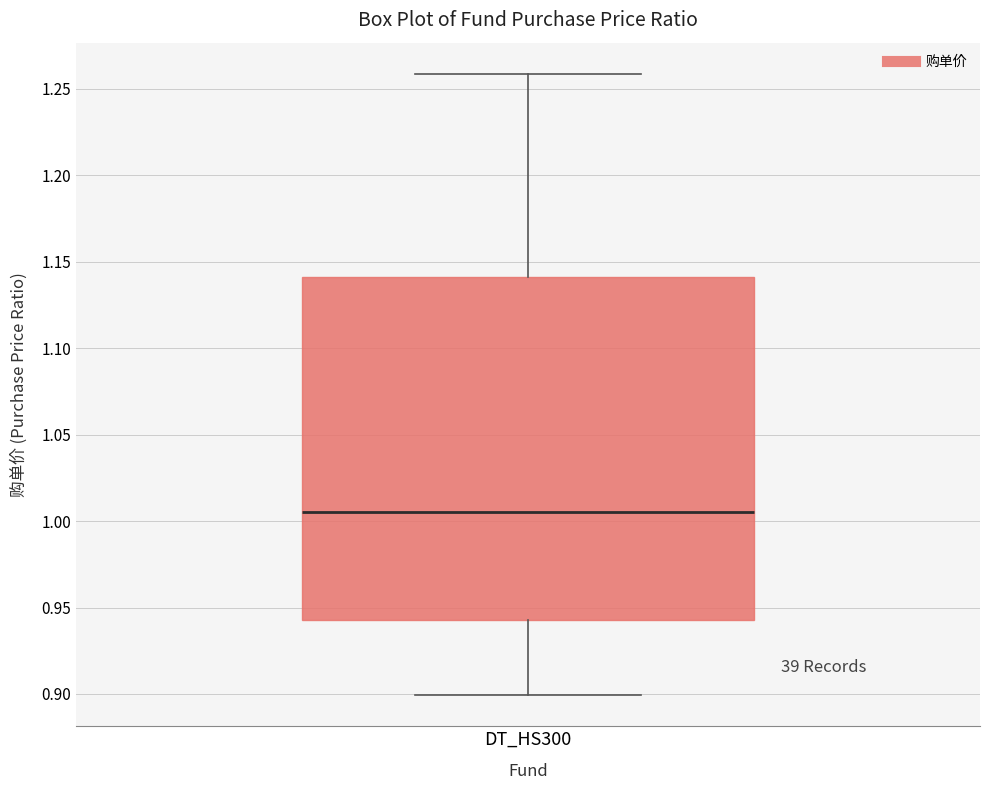

Transcribe this box plot: give where the median line is, the range the box spans, and where the two whiskers end, as read against the y-axis. The values are not printed on the chart, so give them approximately, as read against the axis.

median 1.005, box 0.945 to 1.140, whiskers 0.900 to 1.260